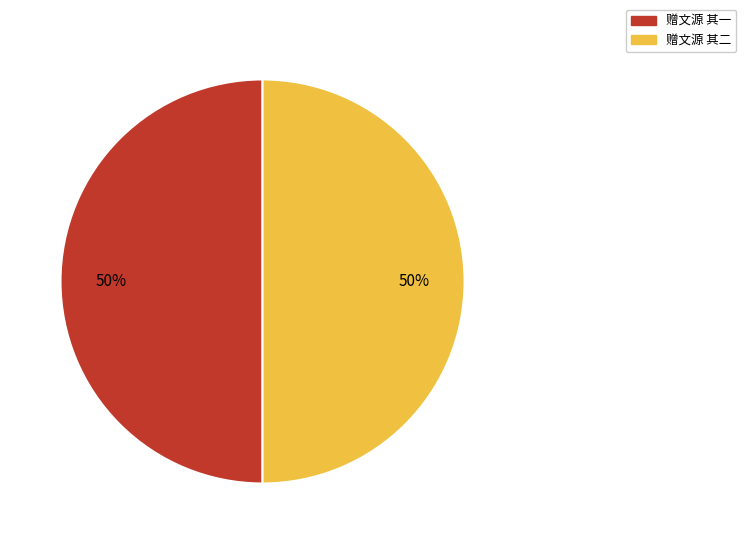

To the nearest percent, what percentage of the pie is 赠文源 其一?

50%